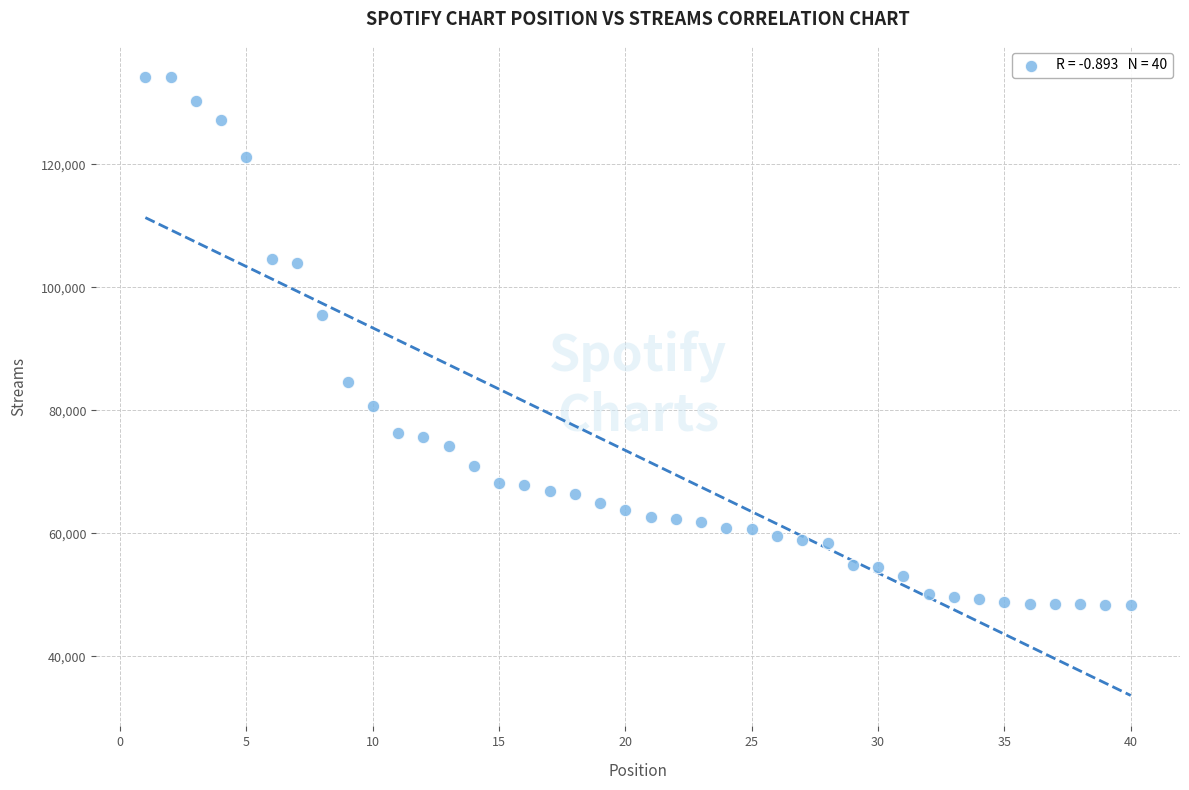

What Y value in the scatter plot is closest to 91269?

95496